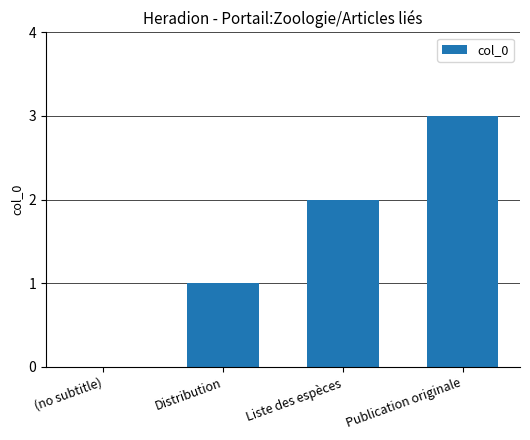

What is the greatest value displayed?

3